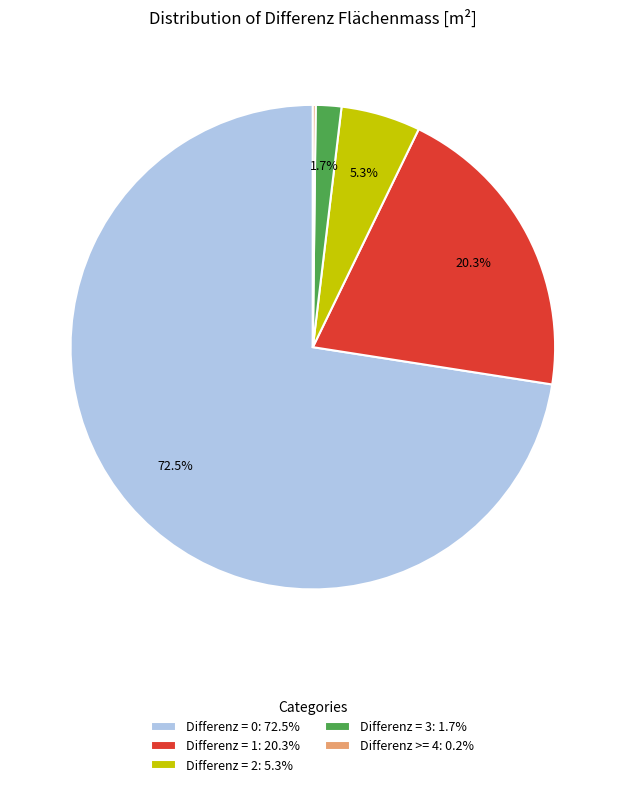

Approximately how many times larger is the value at Differenz = 0: 72.5% compared to Differenz = 3: 1.7%?

42.6